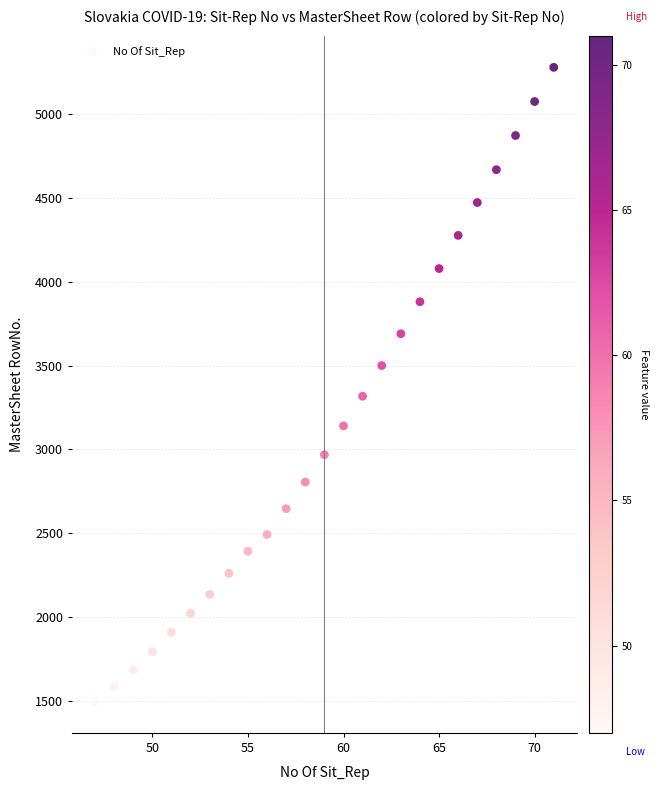

What is the range of X values (max minus min)?

24